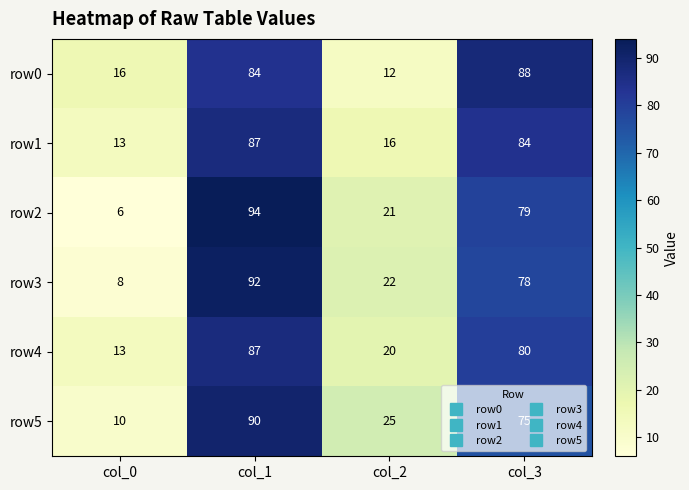

How many series are shown in this chart?

6